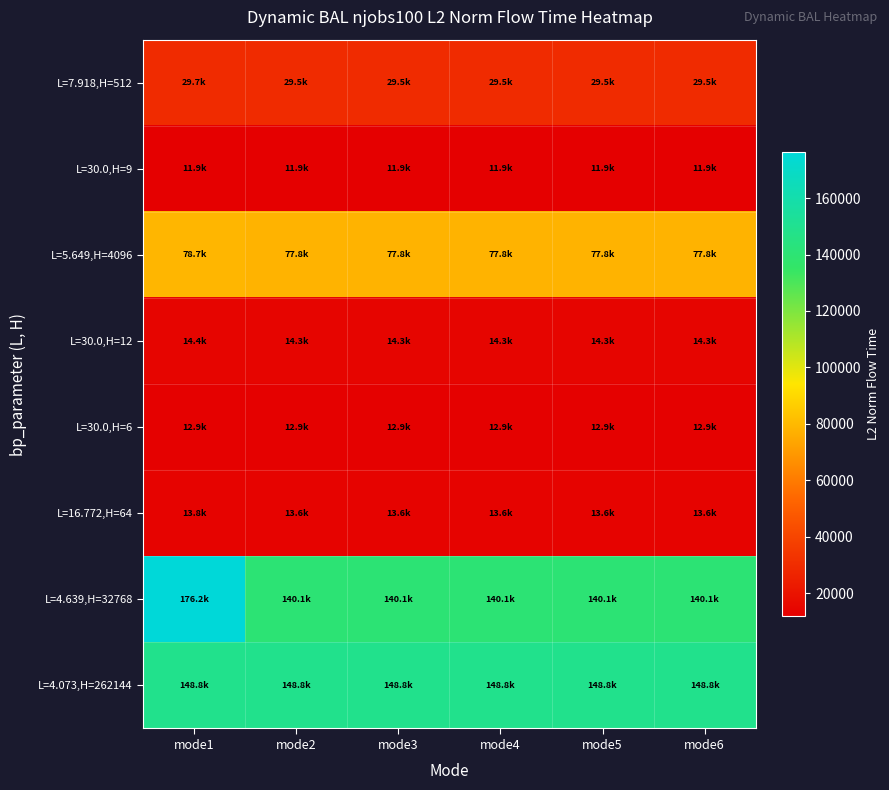

Which series changed the most between mode1 and mode5?

L=4.639,H=32768